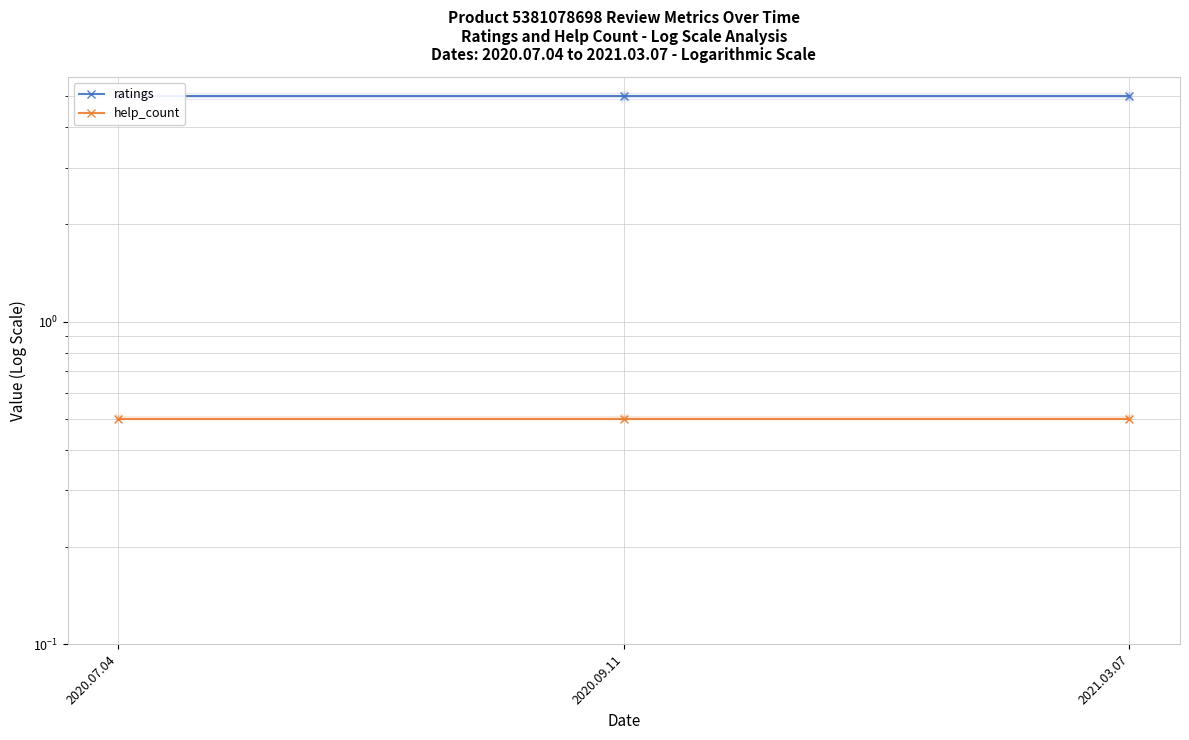

Reading left to right, what are all the values shown in this chart?

ratings: 5.0	5.0	5.0
help_count: 0.5	0.5	0.5